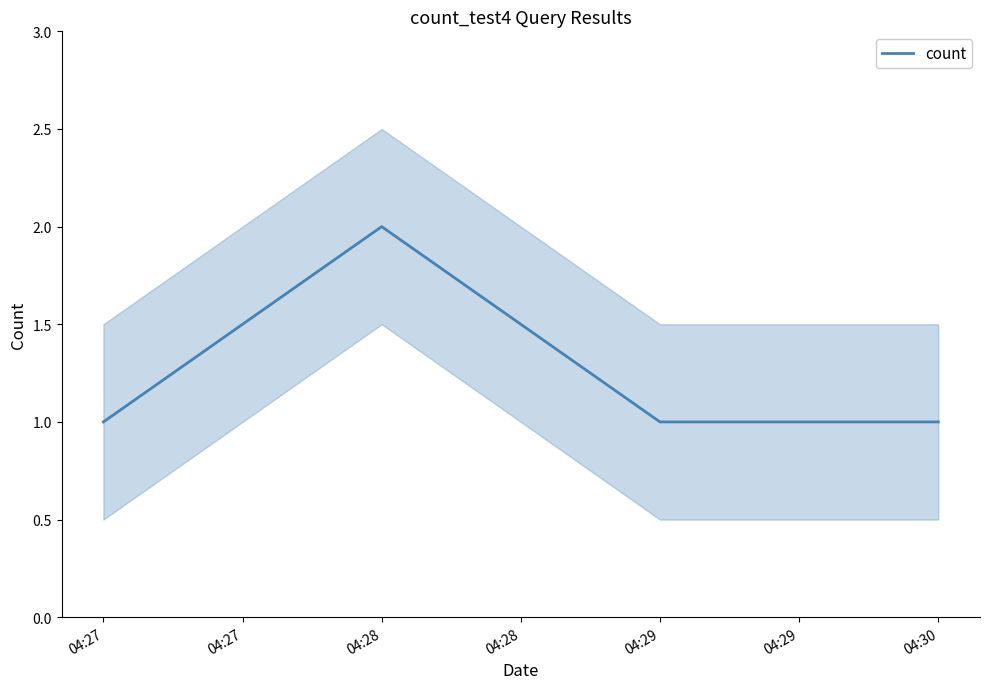

Which label corresponds to the smallest value in the chart?

04:27